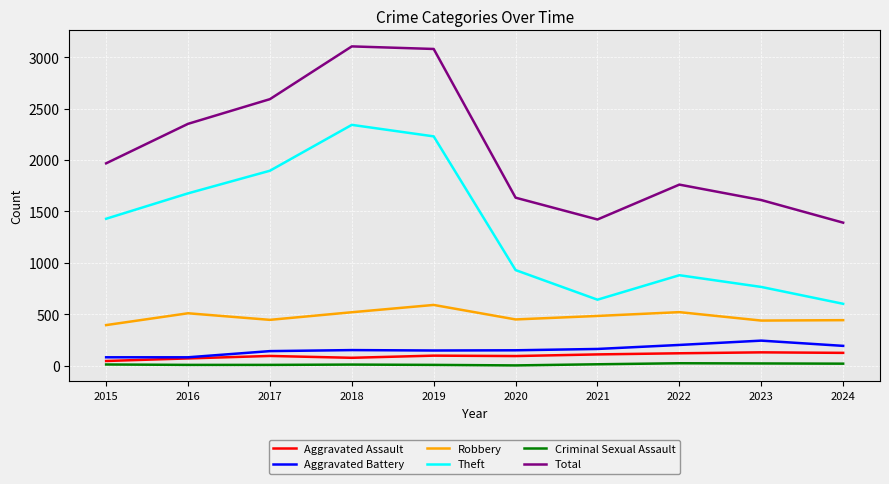

True or false: Criminal Sexual Assault and Robbery cross at least once.

False